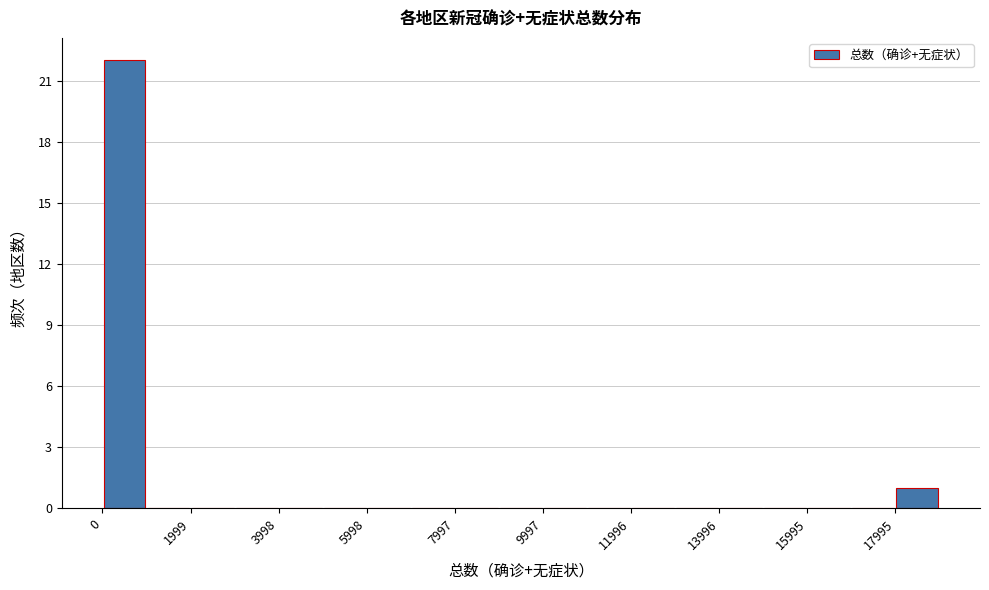

Reading left to right, list every bar in this chart as the range it spans on the x-axis followed by its height. Neither the bar edges nor the heights are printed on the chart, so give them approximately, as read against the axes.

0 to 1000: 22
1000 to 2000: 0
2000 to 3000: 0
3000 to 4000: 0
4000 to 5000: 0
5000 to 6000: 0
6000 to 7000: 0
7000 to 8000: 0
8000 to 9000: 0
9000 to 10000: 0
10000 to 11000: 0
11000 to 12000: 0
12000 to 13000: 0
13000 to 14000: 0
14000 to 15000: 0
15000 to 16000: 0
16000 to 17000: 0
17000 to 18000: 0
18000 to 19000: 1